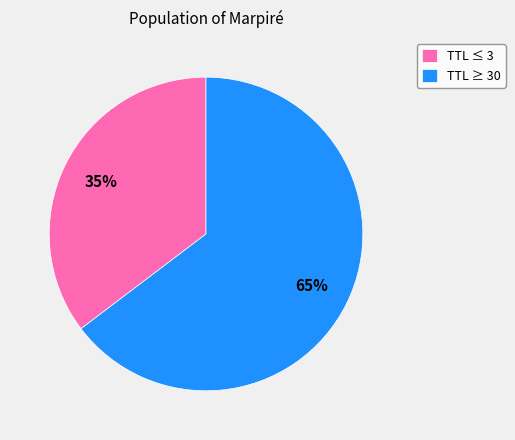

How many slices are in this pie chart?

2